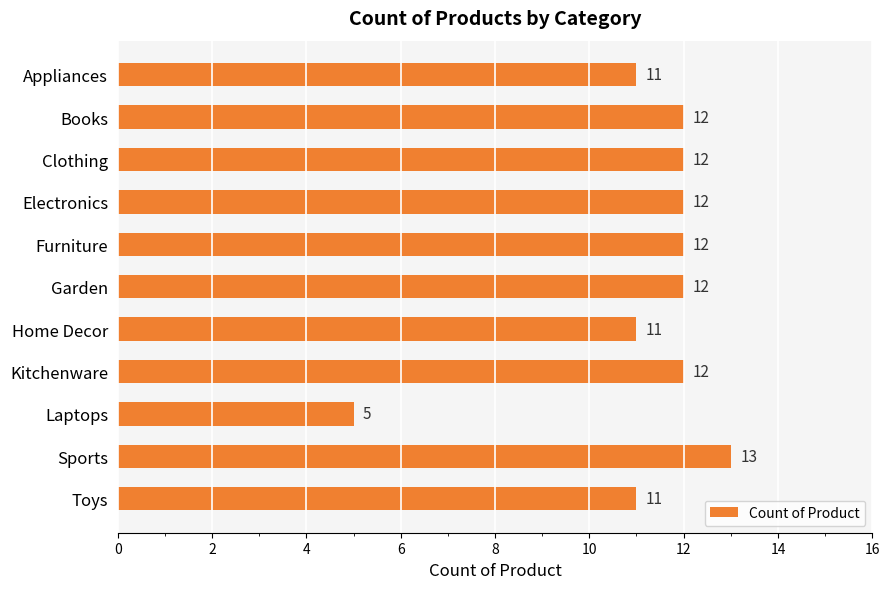

What is the sum of all values?

123